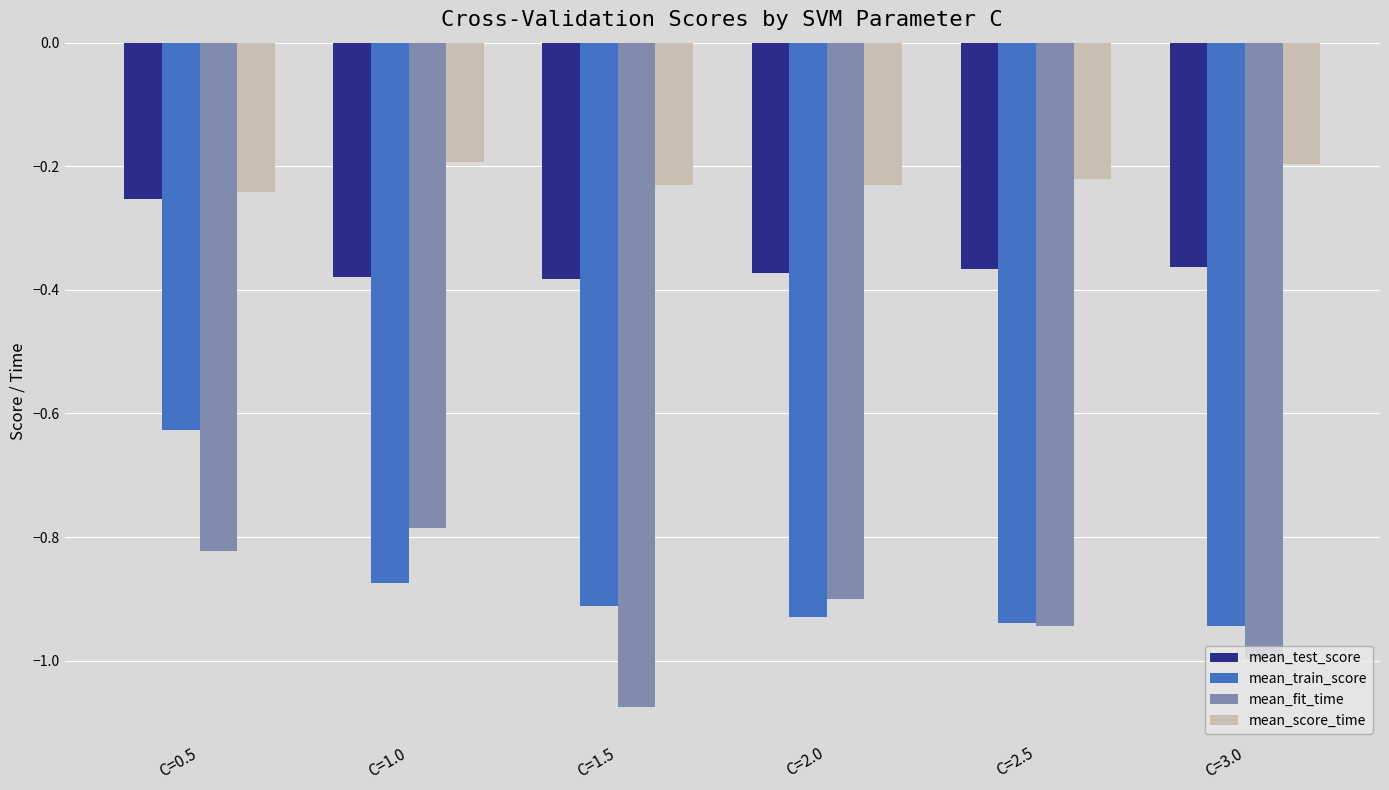

How many data points does each series have?

6